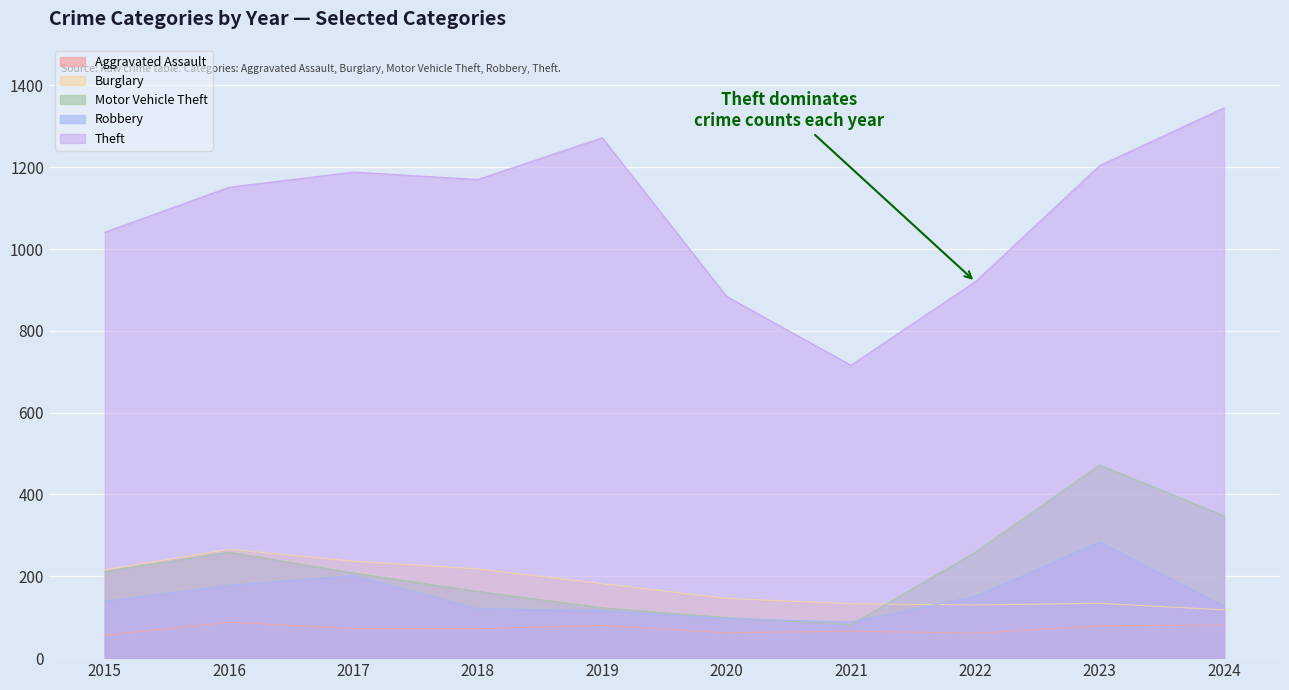

True or false: Aggravated Assault and Robbery intersect in this chart.

False